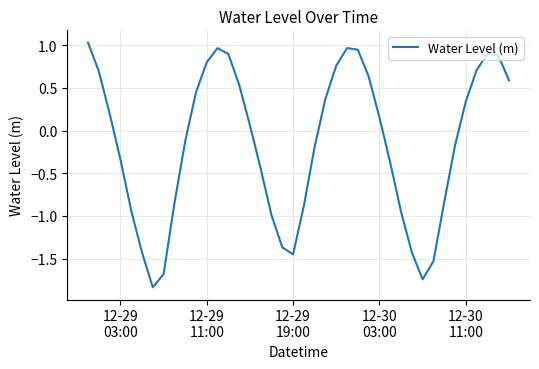

What is the difference between the maximum and second lowest values?

2.8